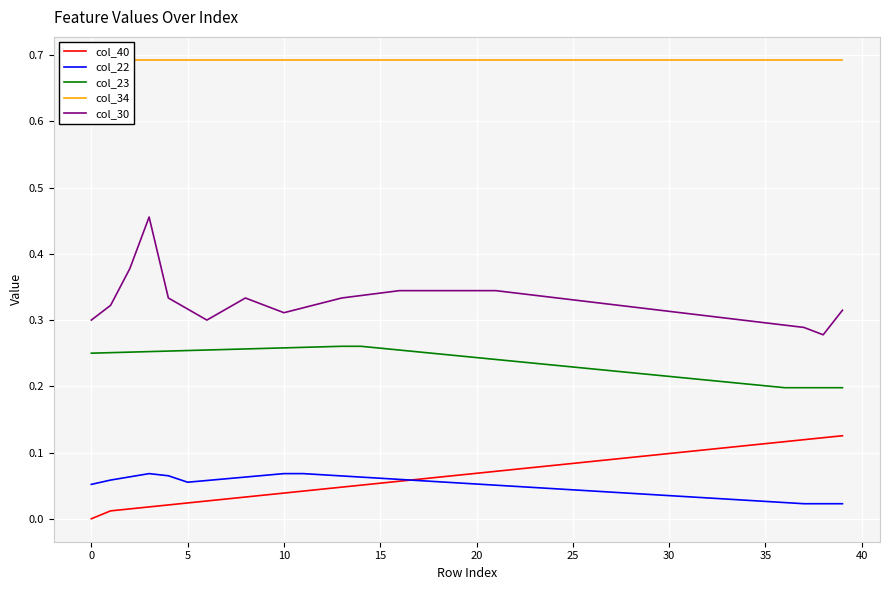

Which series has the largest range (max minus min)?

col_30